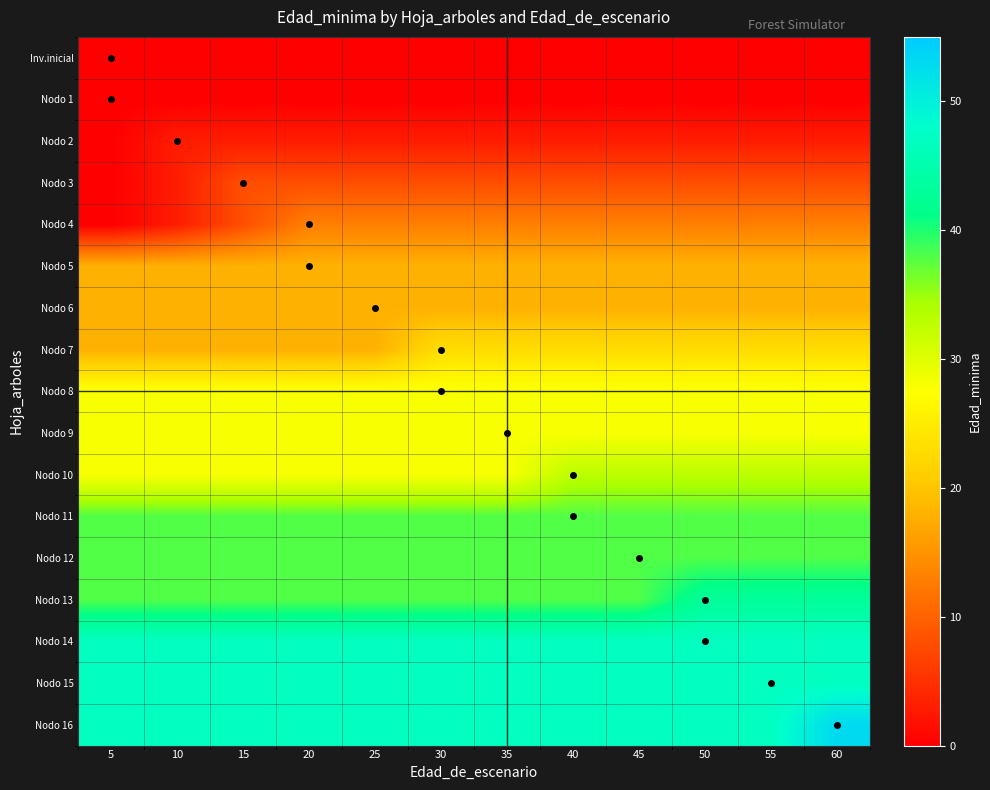

Between 20 and 25, which is larger?

20